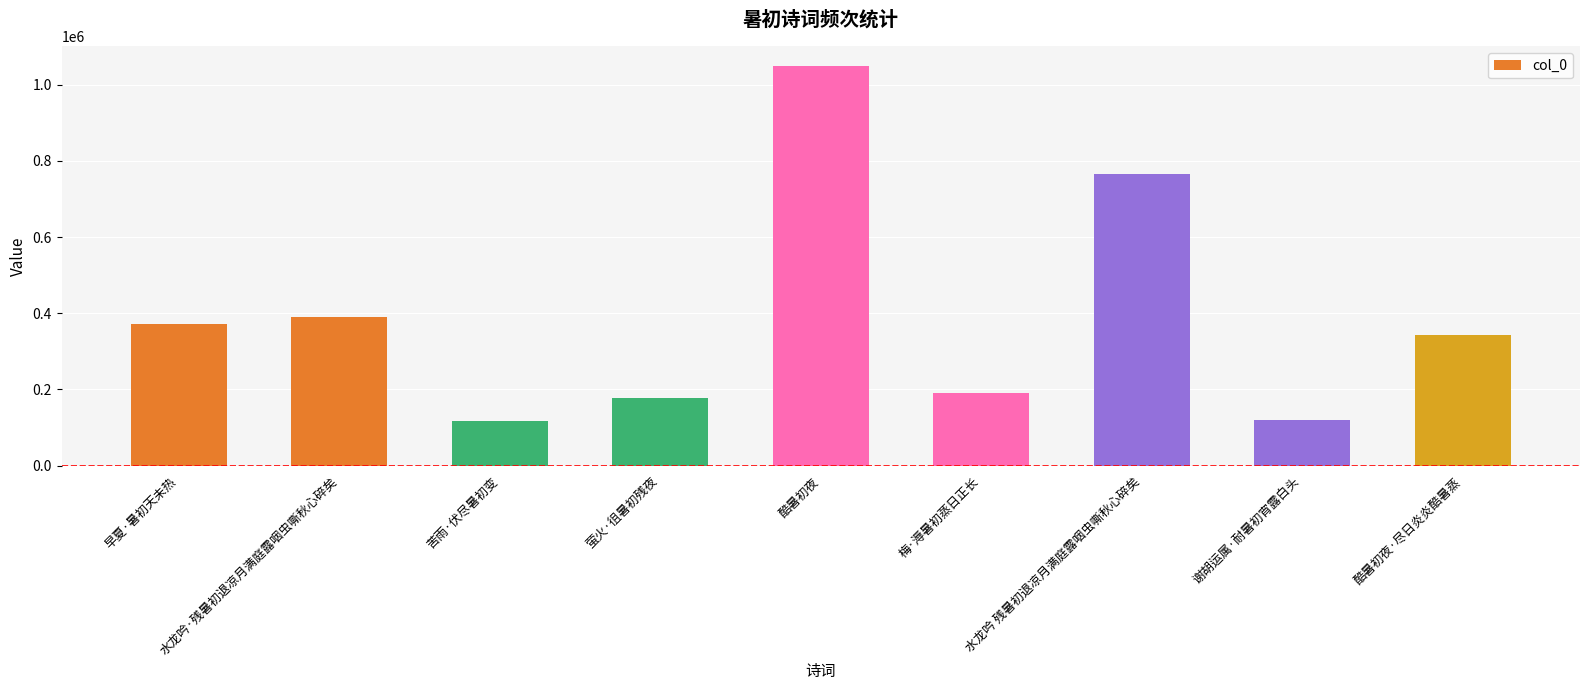

What is the value of the 7th bar from the left?

764940